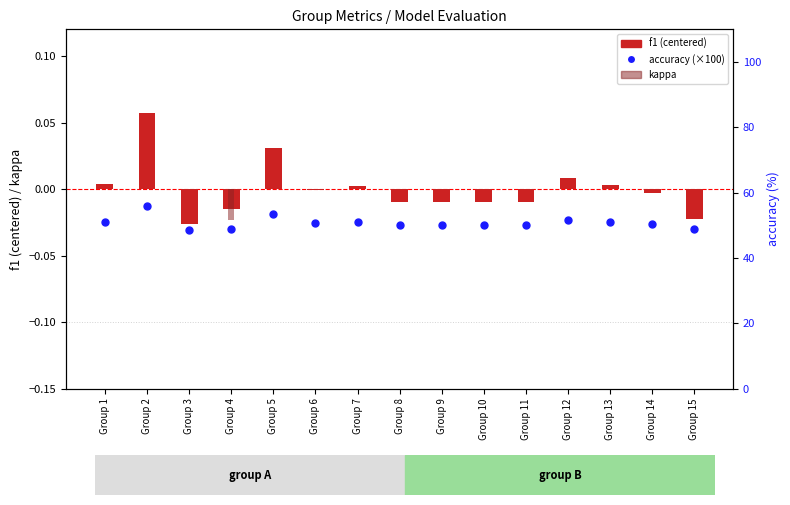

Which series has the largest Y range (max minus min)?

accuracy (×100)